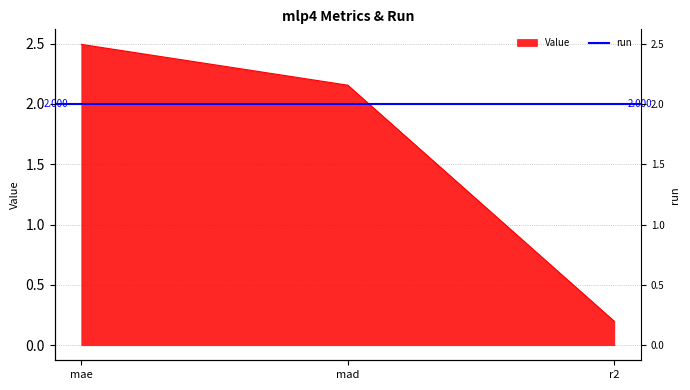

Reading right to left, list all the values displayed in this chart.

r2=0.2	mad=2.2	mae=2.5